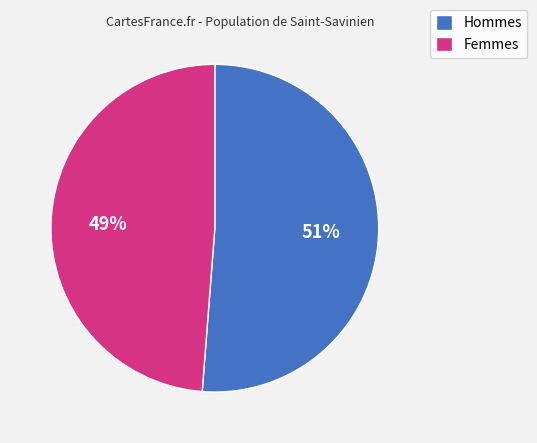

Which has a higher value, Femmes or Hommes?

Hommes